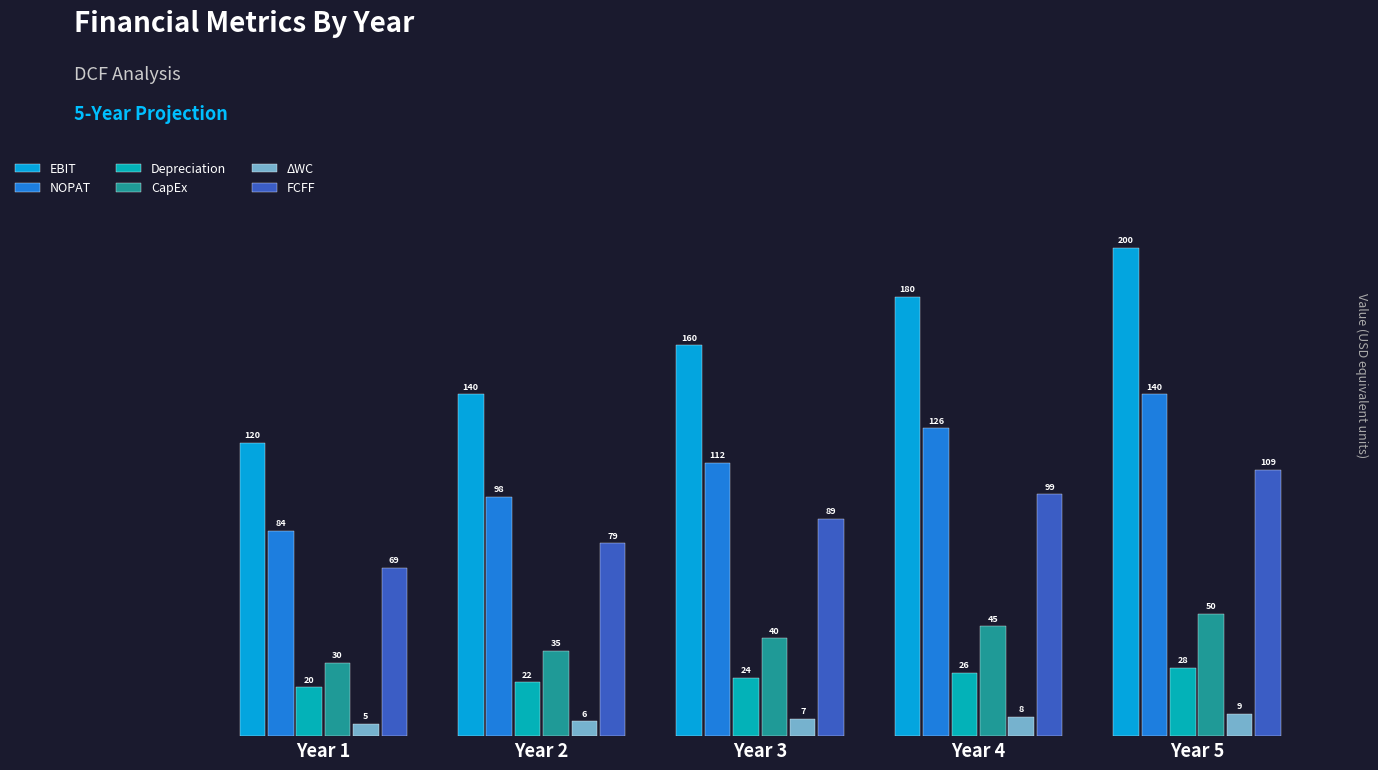

What is the average value of the CapEx series?

40